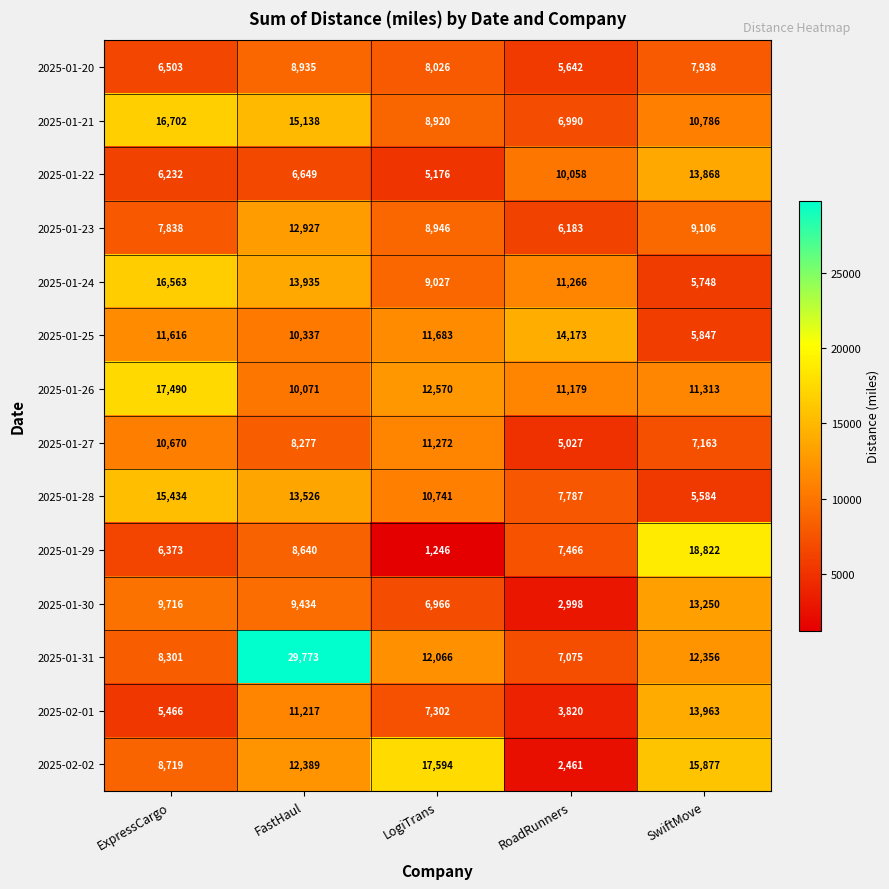

Rank the series at FastHaul from lowest to highest value.

2025-01-22, 2025-01-27, 2025-01-29, 2025-01-20, 2025-01-30, 2025-01-26, 2025-01-25, 2025-02-01, 2025-02-02, 2025-01-23, 2025-01-28, 2025-01-24, 2025-01-21, 2025-01-31